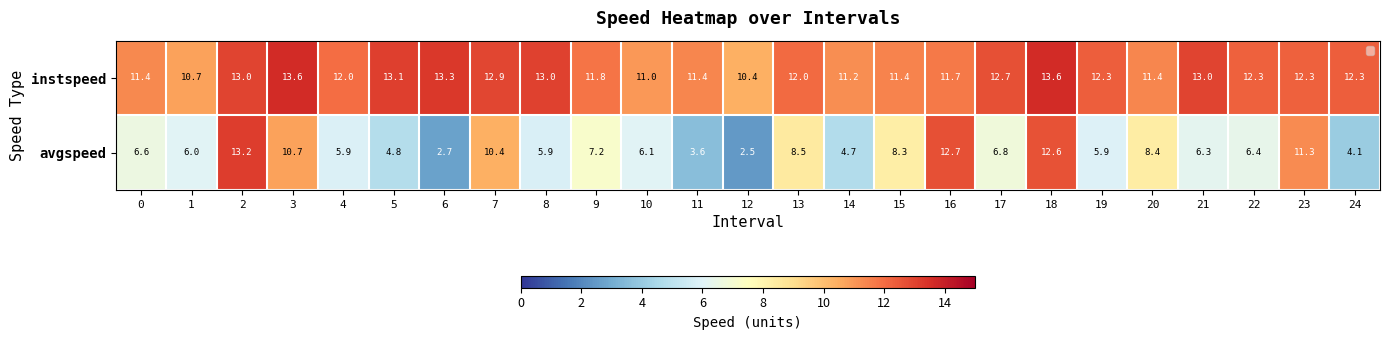

Which has a higher value, 3 or 6?

3